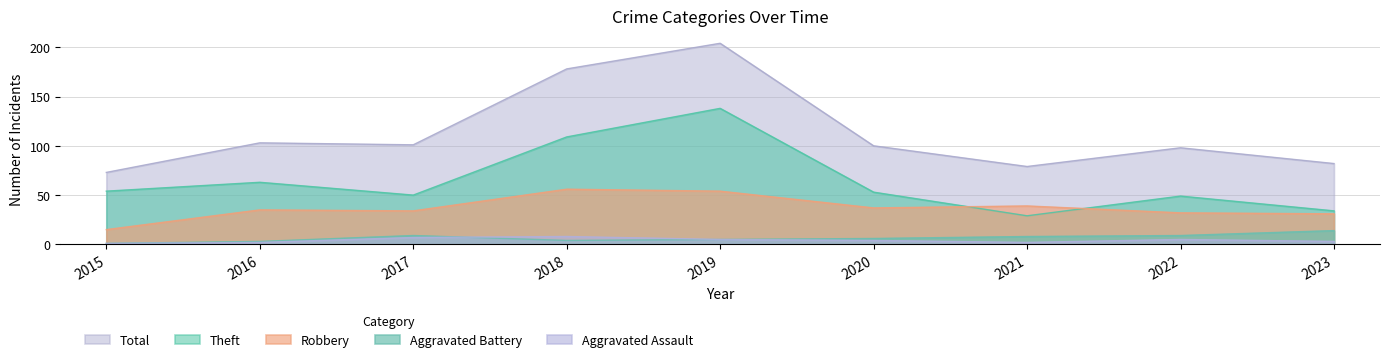

The value of Theft at 2020 is 53. True or false?

True